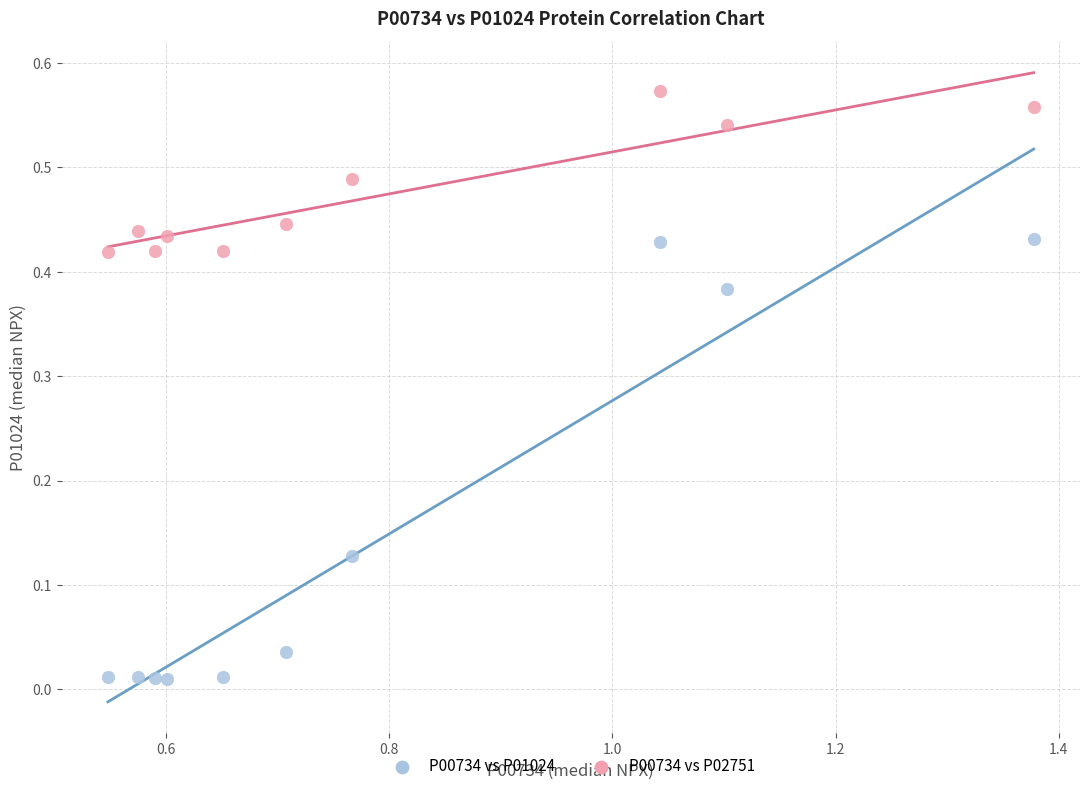

Which series contains the lowest Y value?

P00734 vs P01024